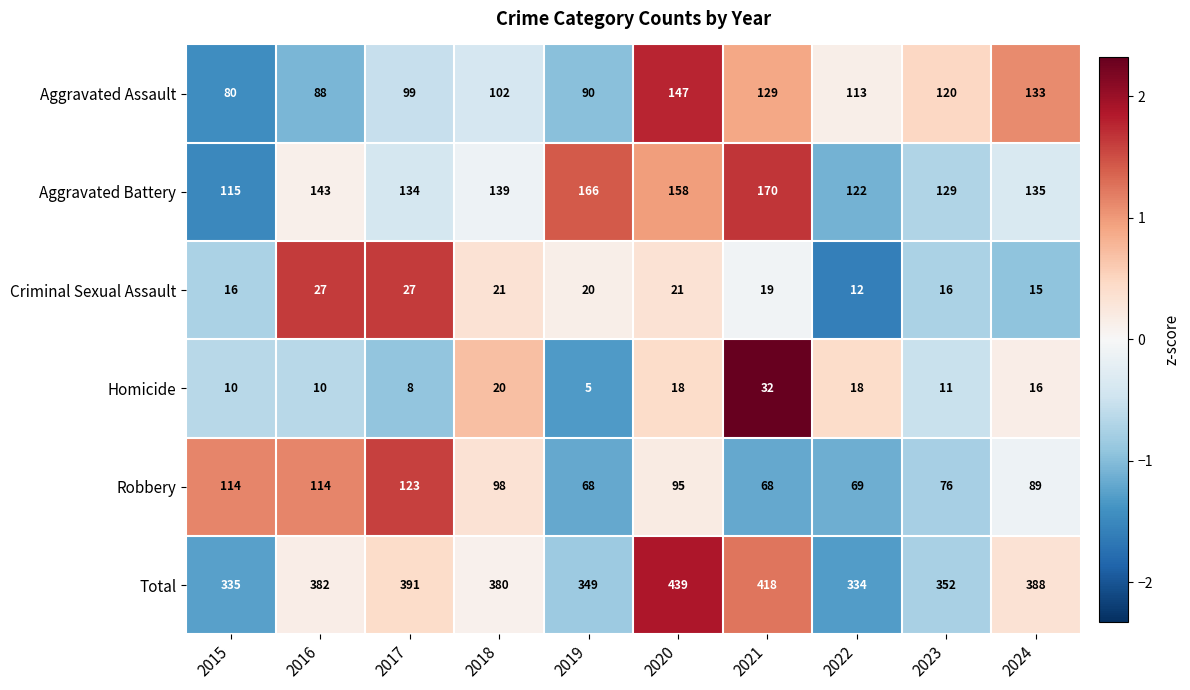

Count the number of data series in this chart.

6